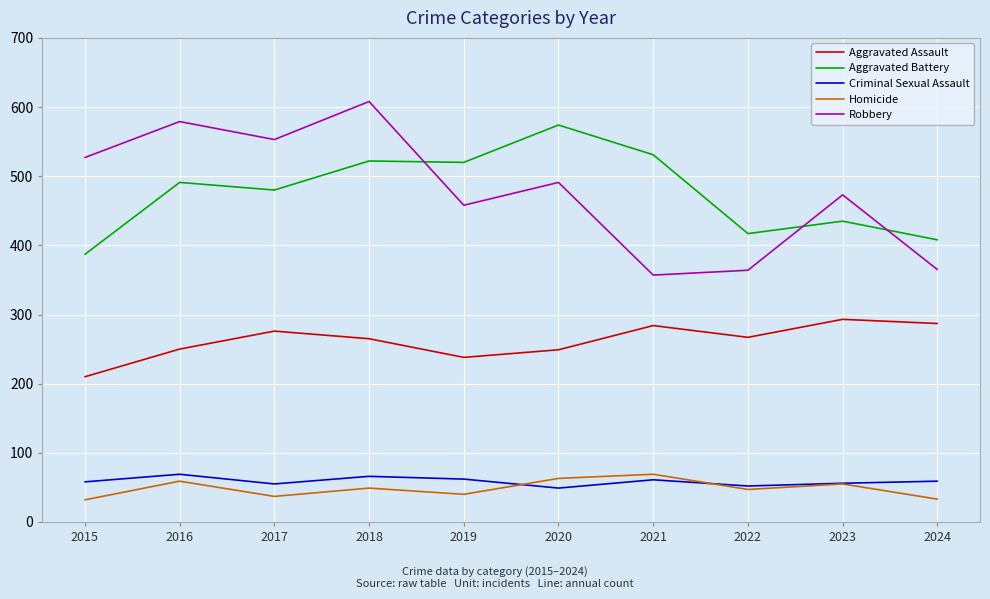

What is the spread (max minus min) of values at 2018?

559